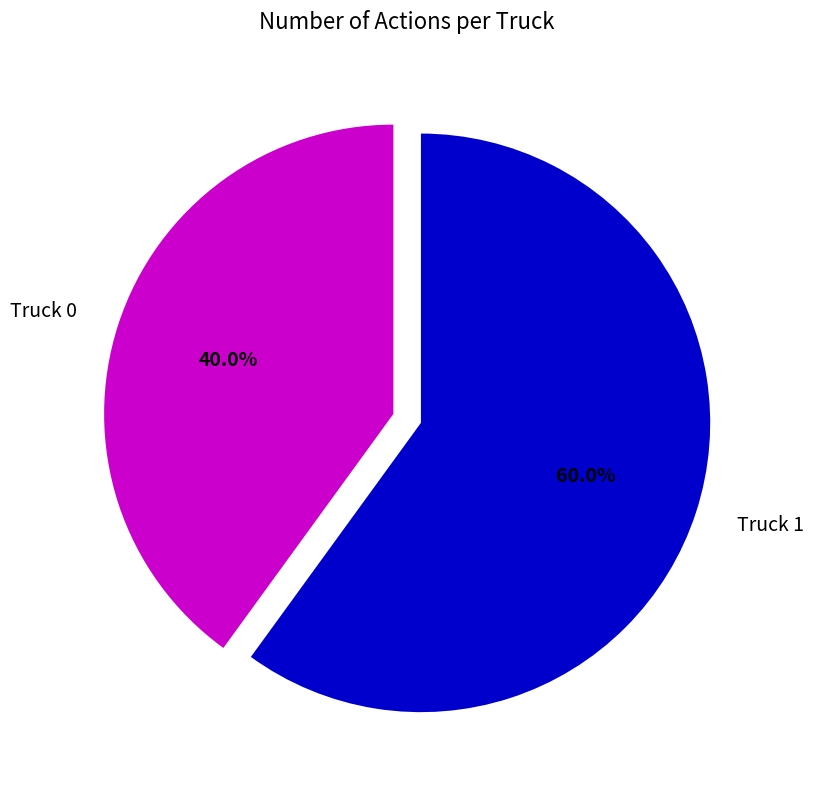

Approximately how many times larger is the value at Truck 0 compared to Truck 1?

0.7